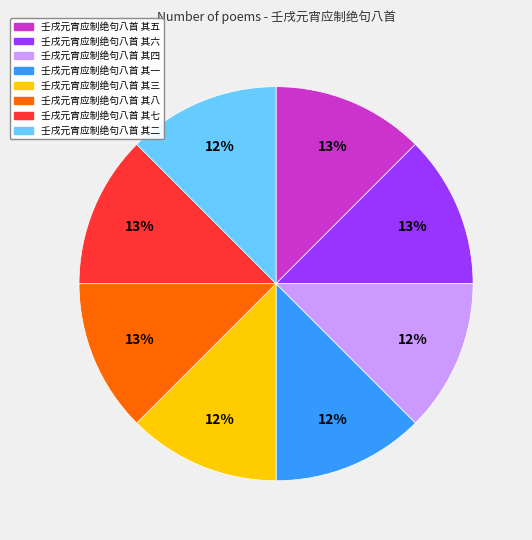

How many slices are in this pie chart?

8